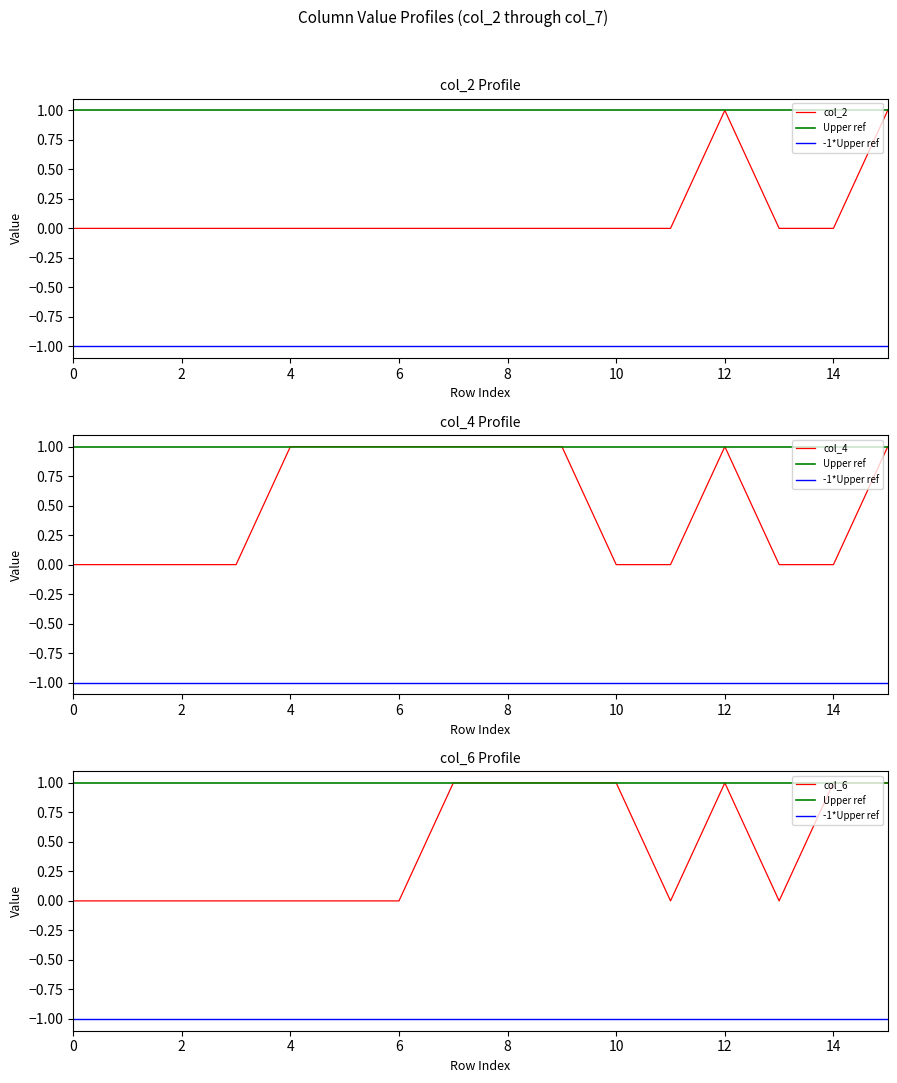

Rank the series by their maximum value, from highest to lowest.

col_2, Upper ref, col_4, col_6, -1*Upper ref